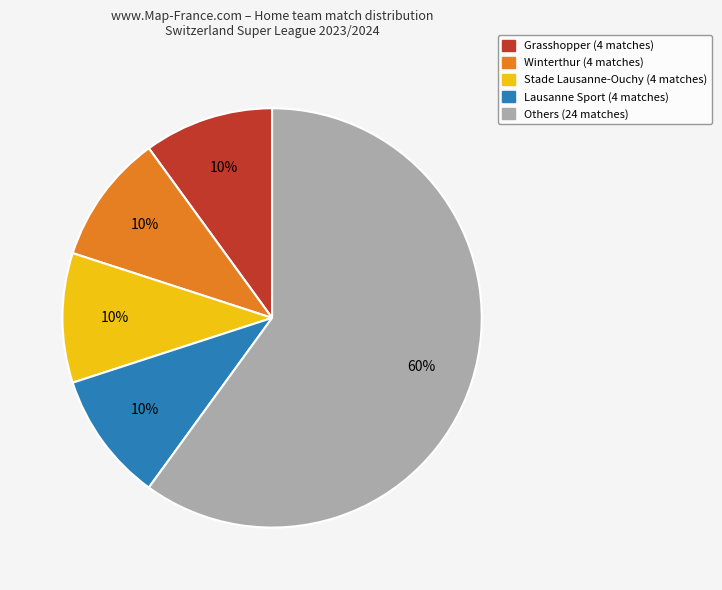

Is there a majority slice in this chart?

Yes